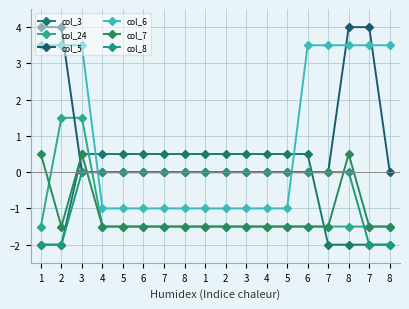

The col_3 series shows -2.0 at 1. True or false?

True